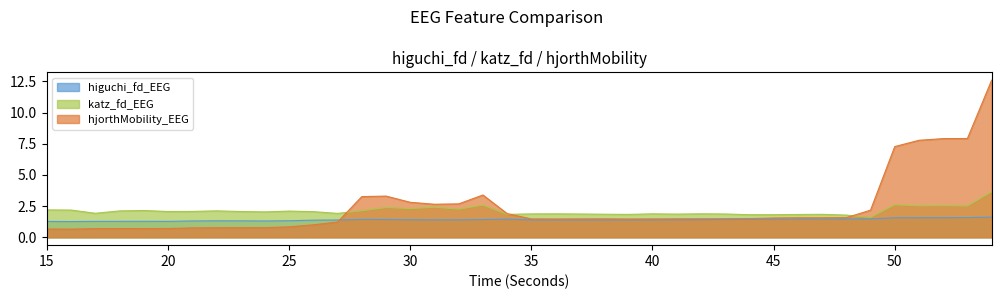

Is it true that katz_fd_EEG equals 1.1 at 31?

False